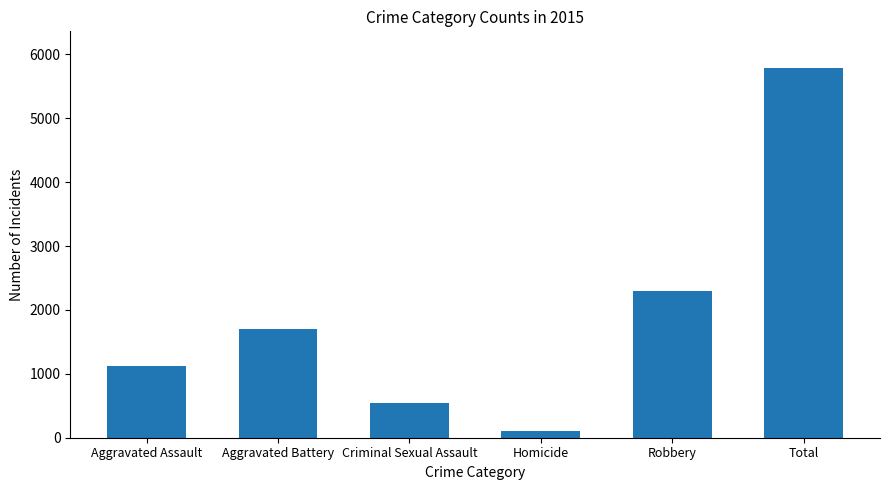

What is the value of the 6th bar from the left?

5781